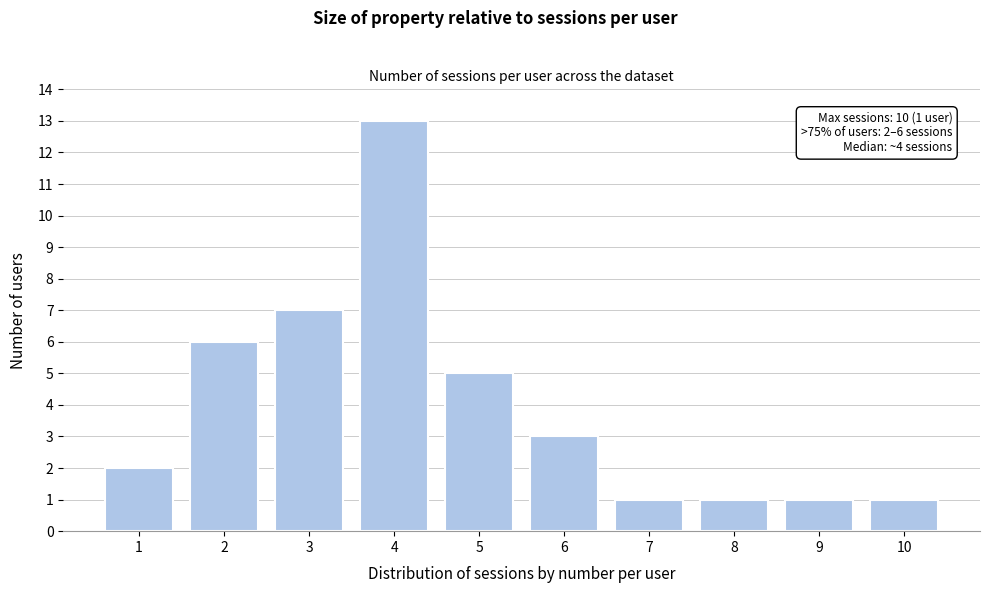

Reading left to right, list all the values displayed in this chart.

1=2	2=6	3=7	4=13	5=5	6=3	7=1	8=1	9=1	10=1